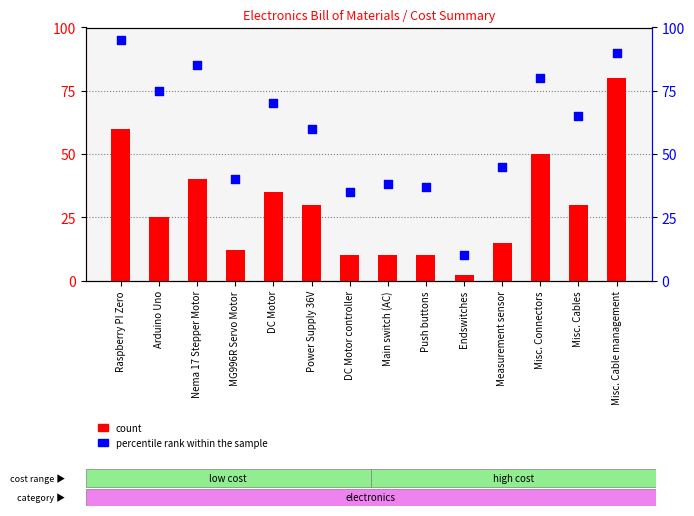

What are all the series names shown in the legend?

count, percentile rank within the sample